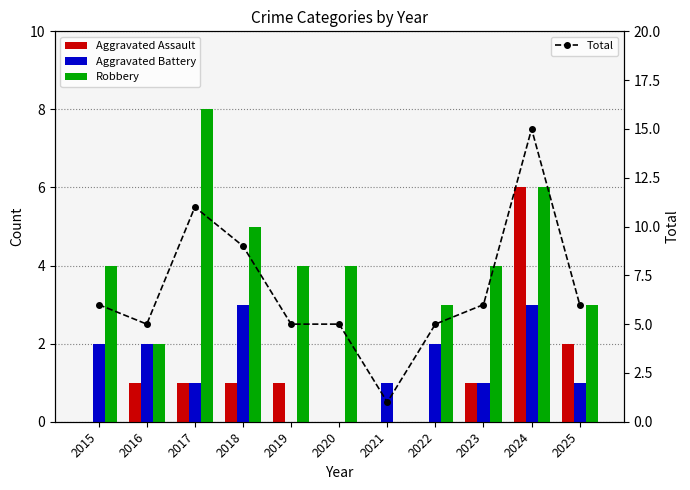

Between 2020 and 2021, which is larger?

2020